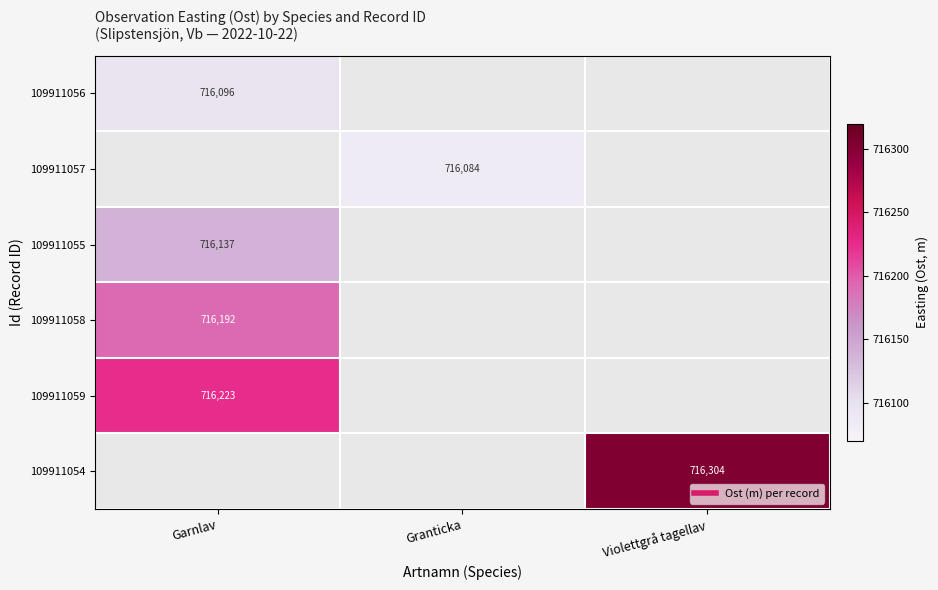

What is the minimum value shown in the chart?

716084.1